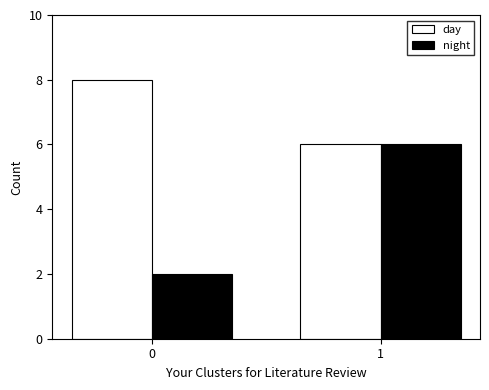

Which category has the lowest value in the day series?

1